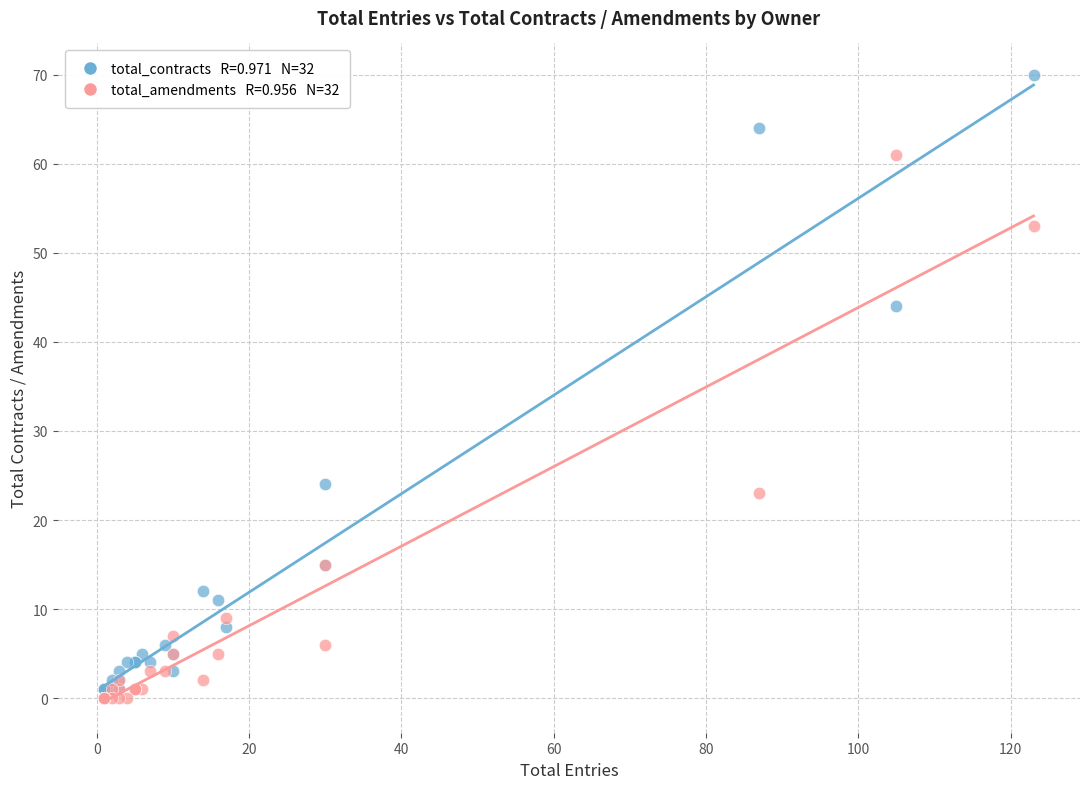

Across all series, what Y value is closest to 35?

44